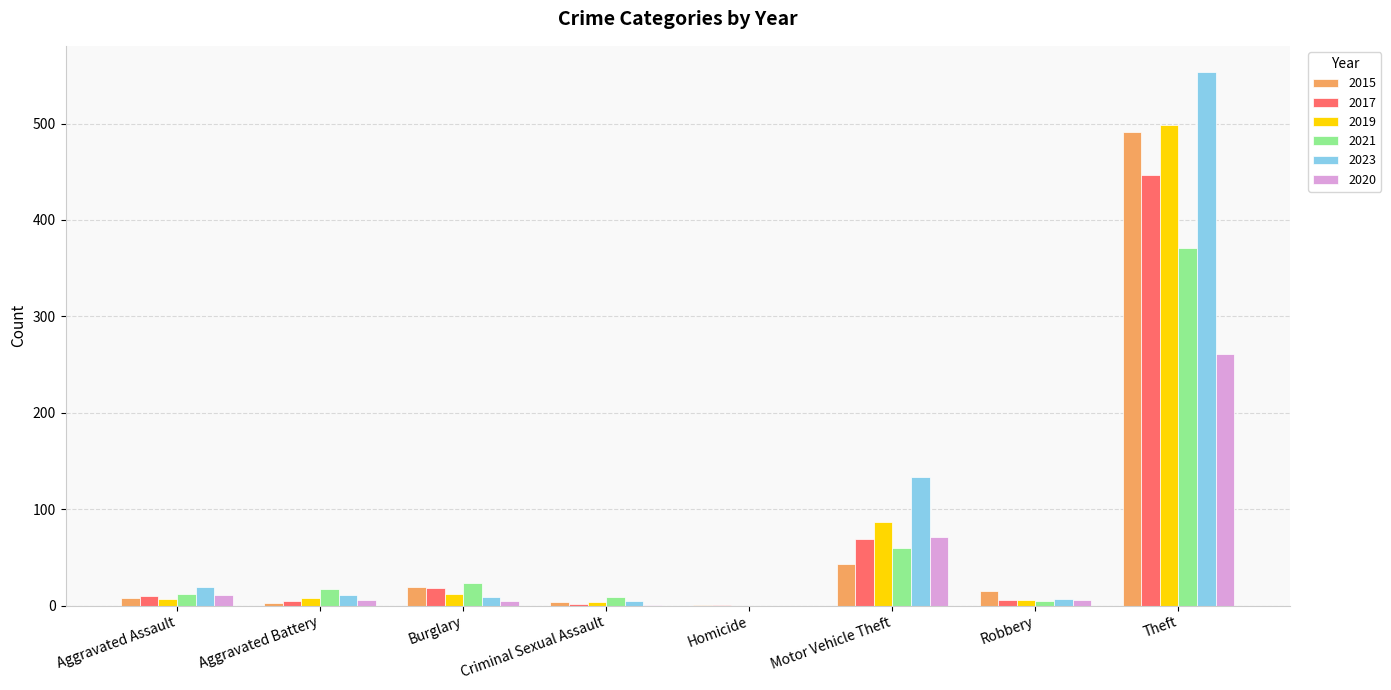

How many series are shown in this chart?

6